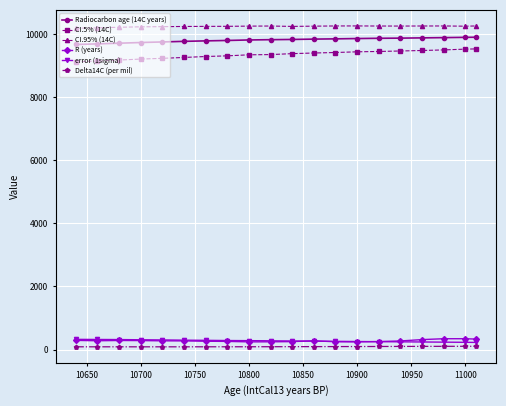

True or false: R (years) and CI.5% (14C) cross at least once.

False